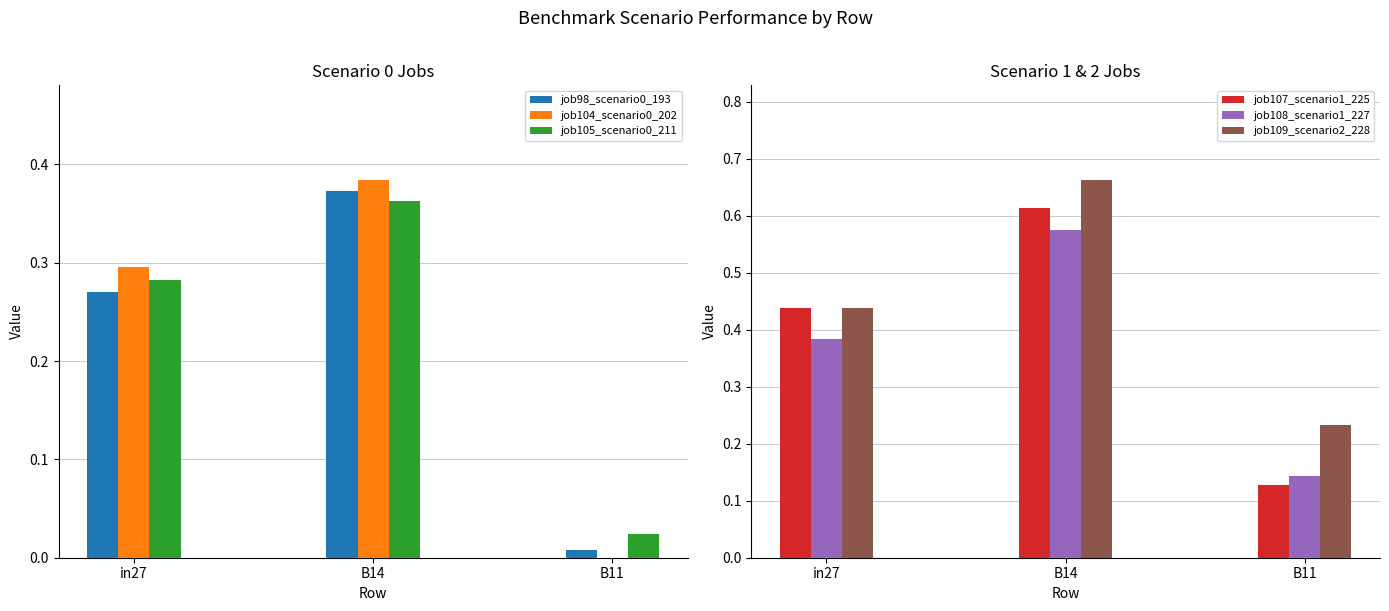

What position from the left is B14?

2